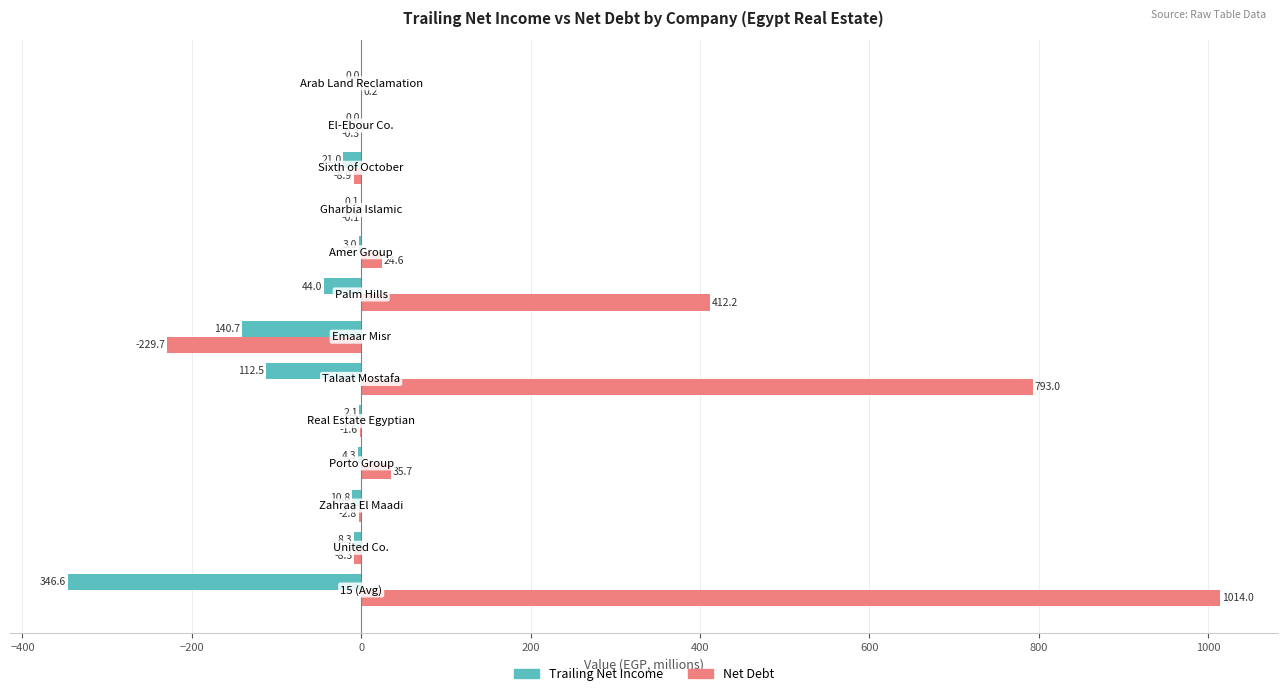

Count the number of data series in this chart.

2